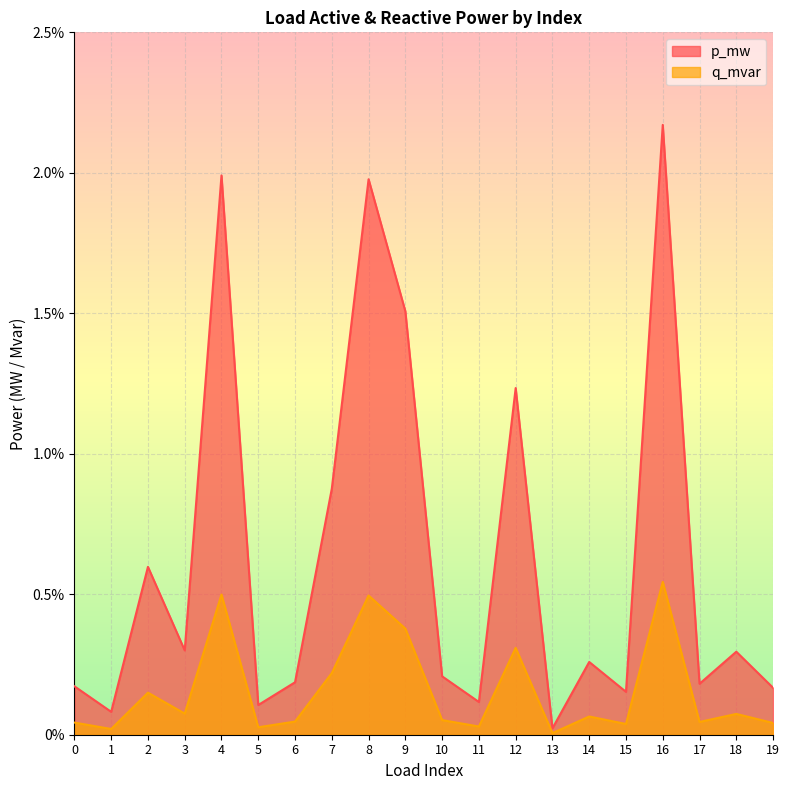

True or false: p_mw and q_mvar intersect in this chart.

False